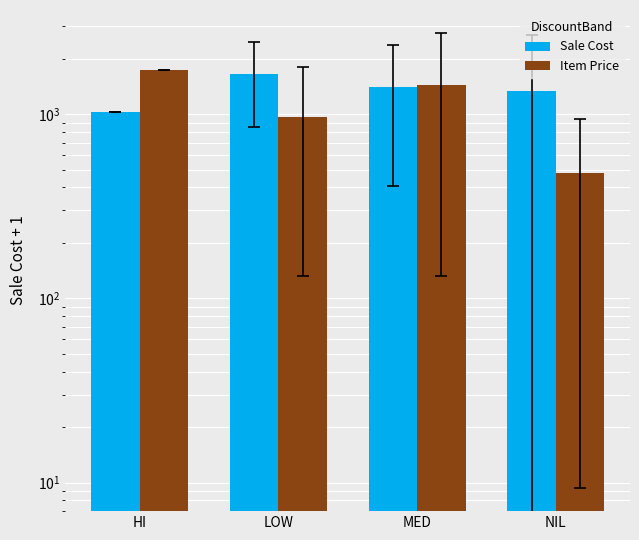

What position from the left is LOW?

2